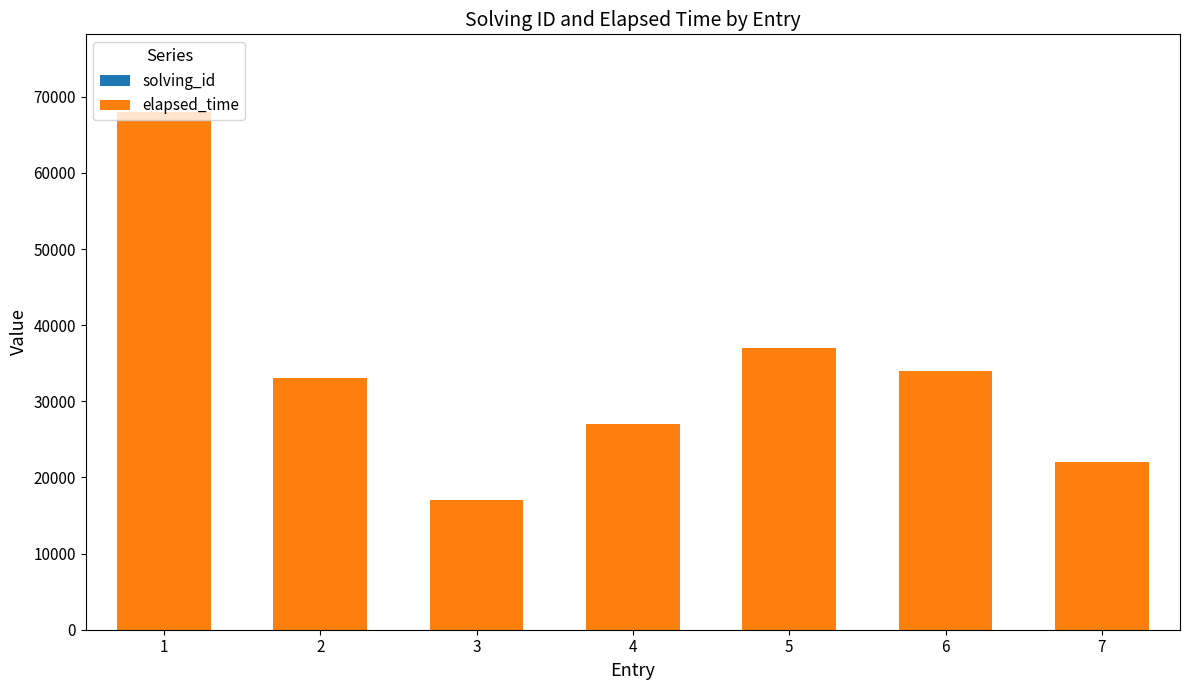

At which category is the sum across all series the highest?

1